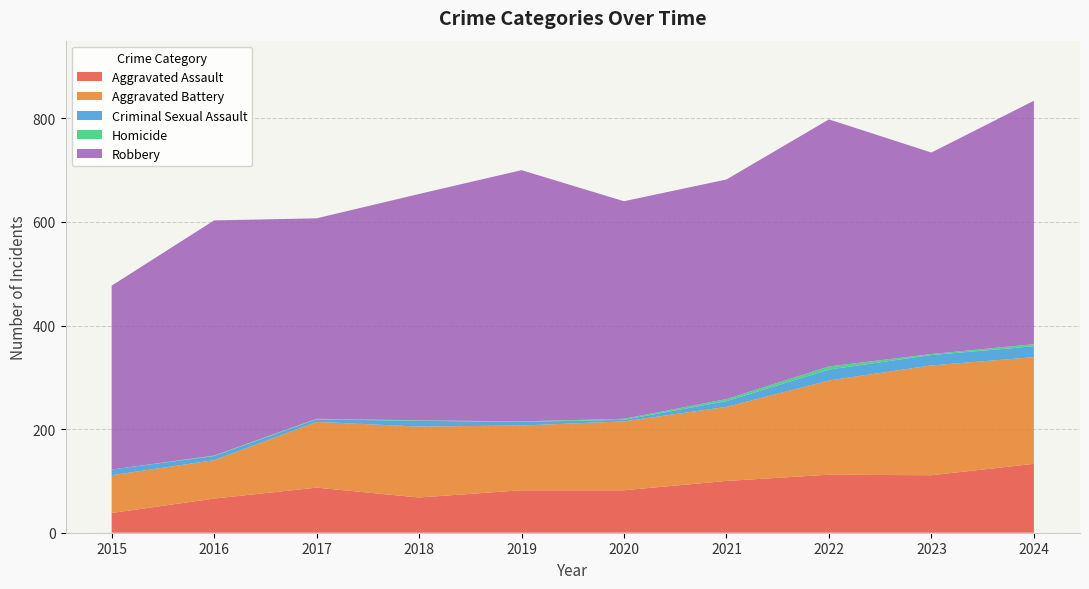

Reading right to left, what are all the values shown in this chart?

Aggravated Assault: 2024=133	2023=111	2022=112	2021=100	2020=82	2019=82	2018=68	2017=87	2016=66	2015=38
Aggravated Battery: 2024=206	2023=212	2022=182	2021=143	2020=133	2019=125	2018=137	2017=127	2016=74	2015=73
Criminal Sexual Assault: 2024=21	2023=20	2022=21	2021=11	2020=3	2019=7	2018=11	2017=5	2016=8	2015=11
Homicide: 2024=4	2023=2	2022=6	2021=4	2020=2	2019=1	2018=1	2017=1	2016=1	2015=0
Robbery: 2024=470	2023=389	2022=477	2021=424	2020=420	2019=485	2018=437	2017=387	2016=454	2015=355